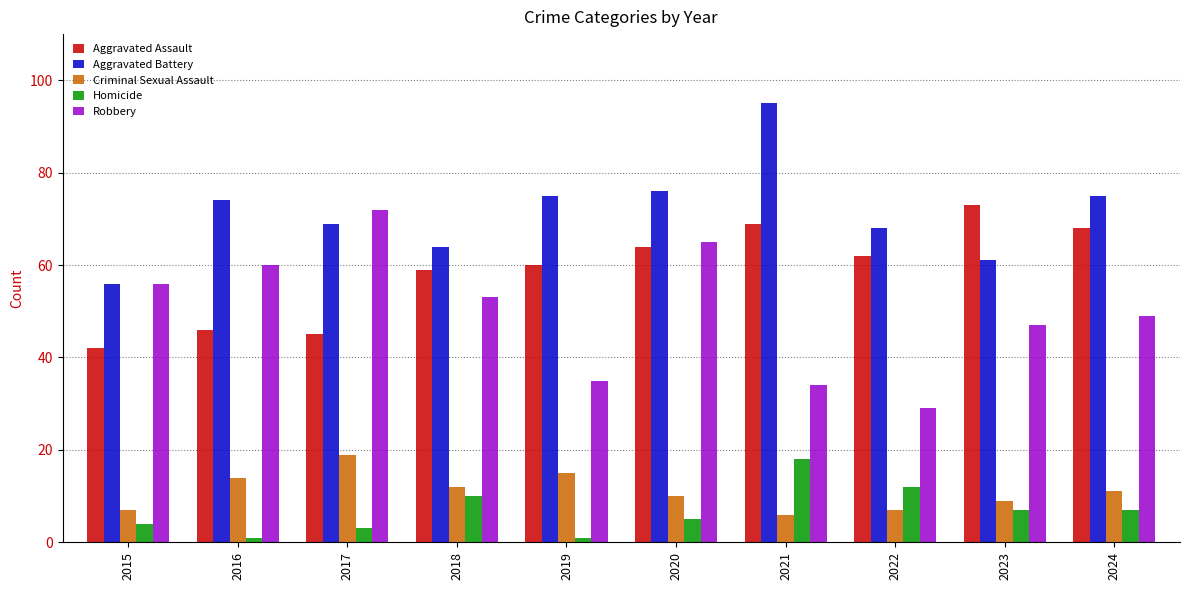

The Criminal Sexual Assault series shows 5 at 2024. True or false?

False